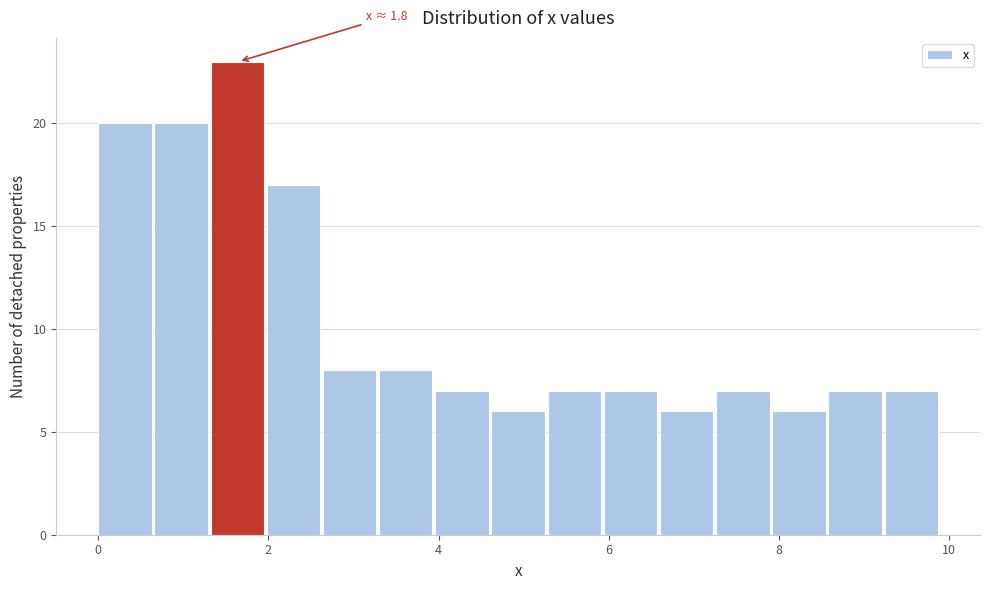

Read against the x-axis, roughly where is the centre of the tallest bar?

1.6